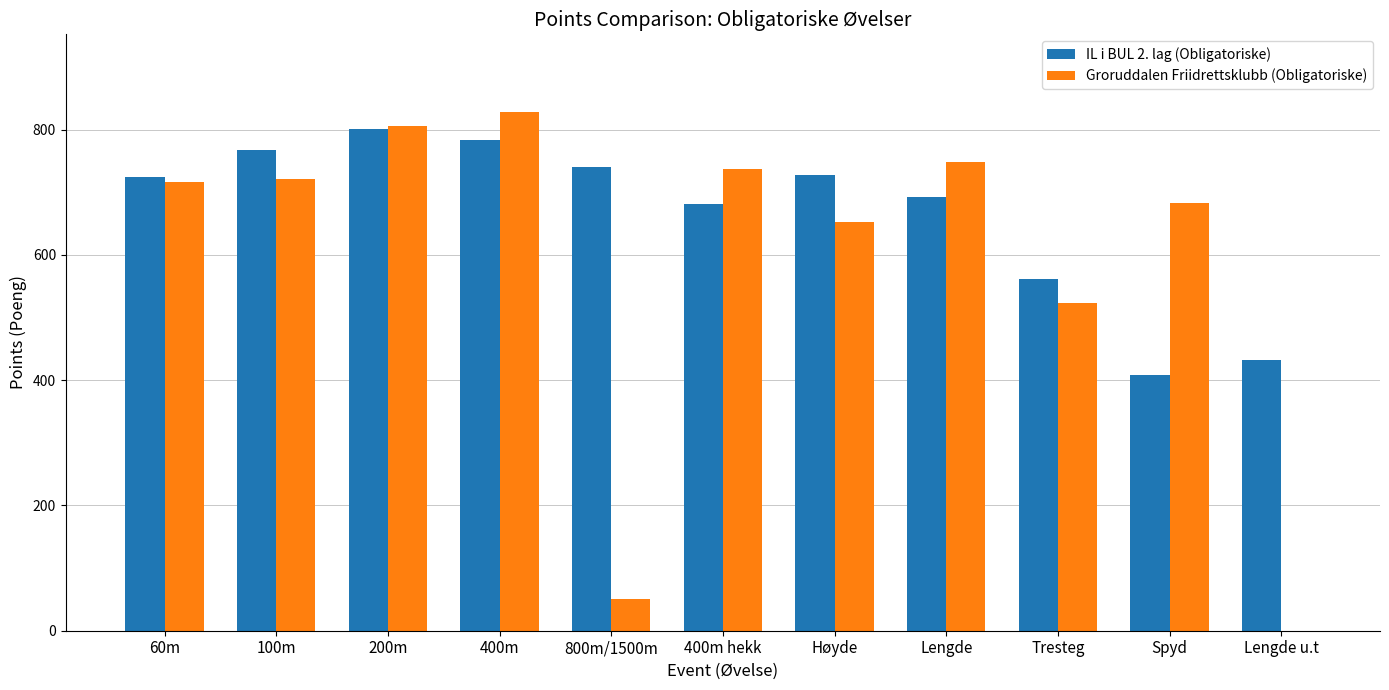

Is the value of Groruddalen Friidrettsklubb (Obligatoriske) at 200m greater than the value of IL i BUL 2. lag (Obligatoriske) at Tresteg?

Yes